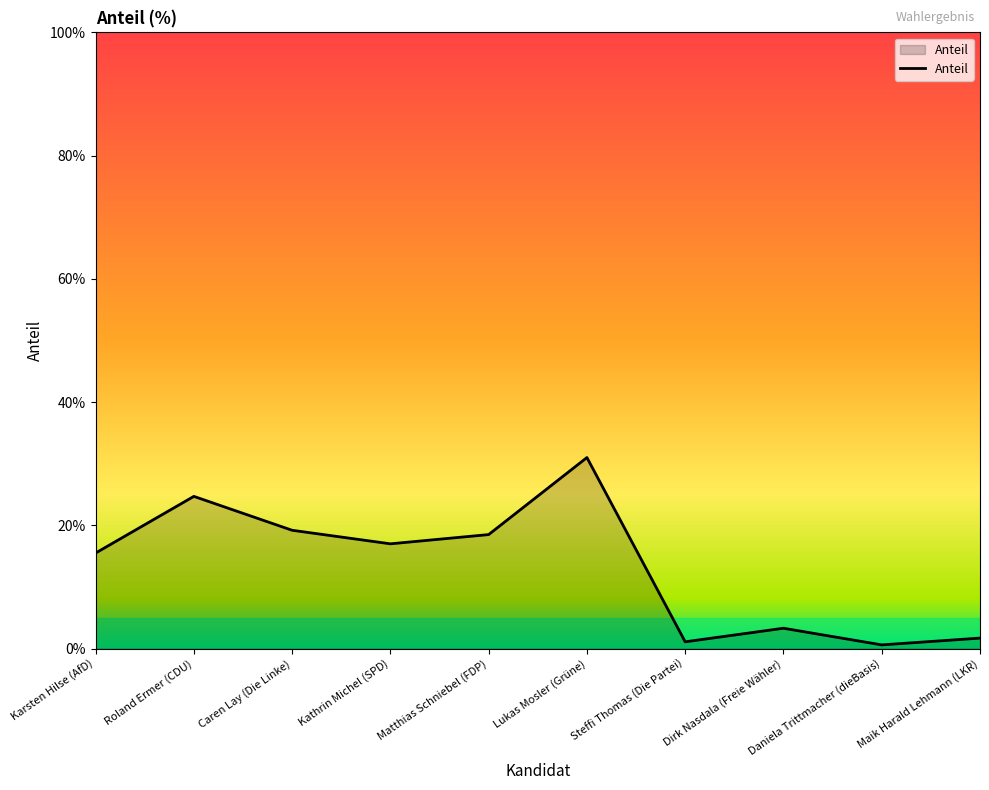

How many distinct data groups are displayed?

1